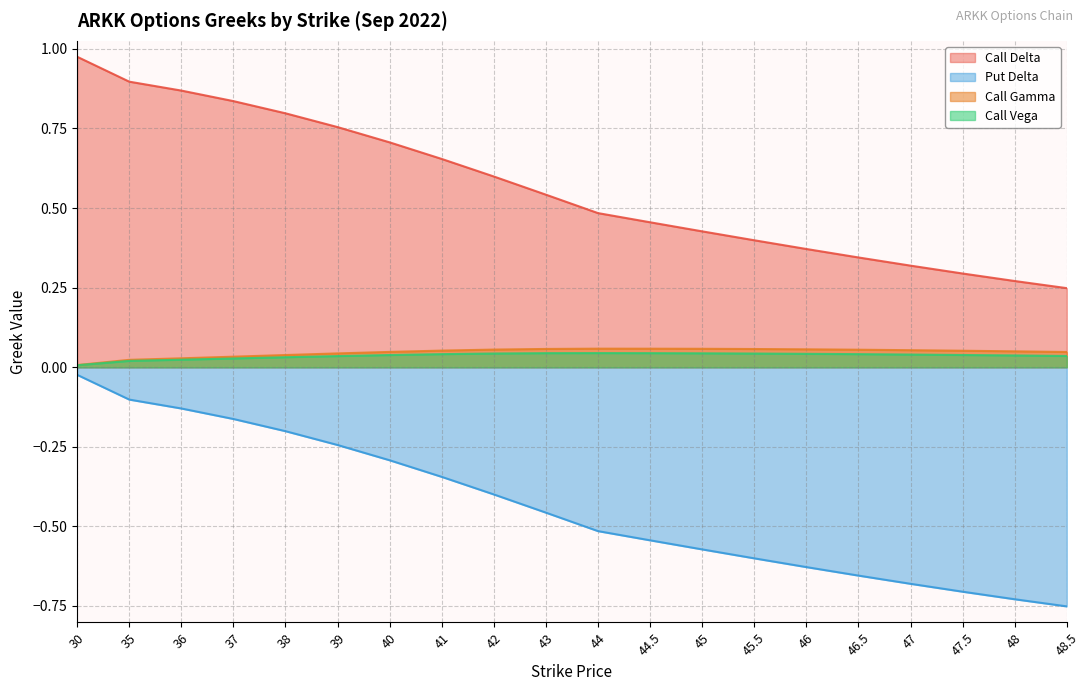

How many lines are shown in the chart?

4